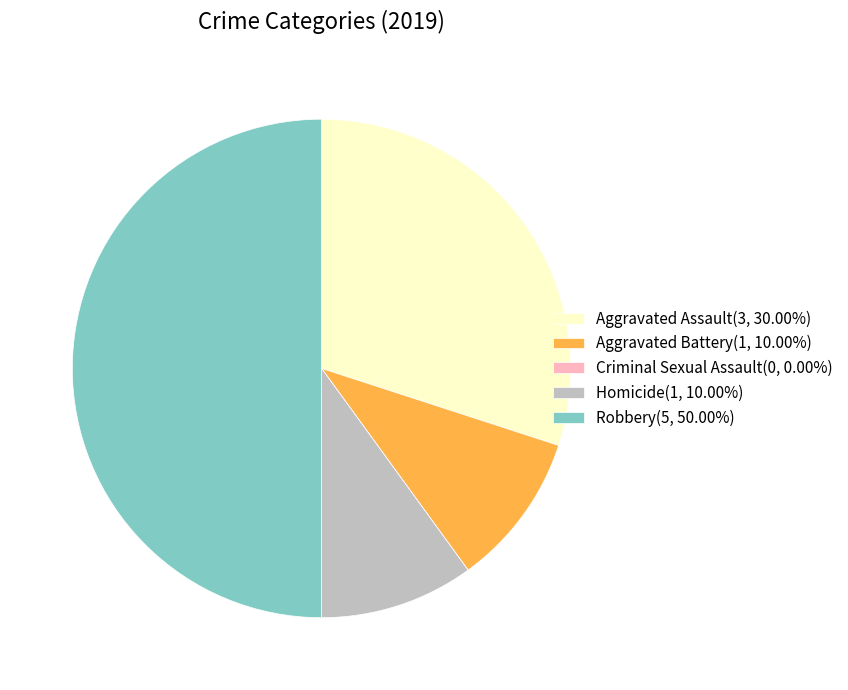

Approximately how many times larger is the value at Robbery compared to Aggravated Battery?

5.0